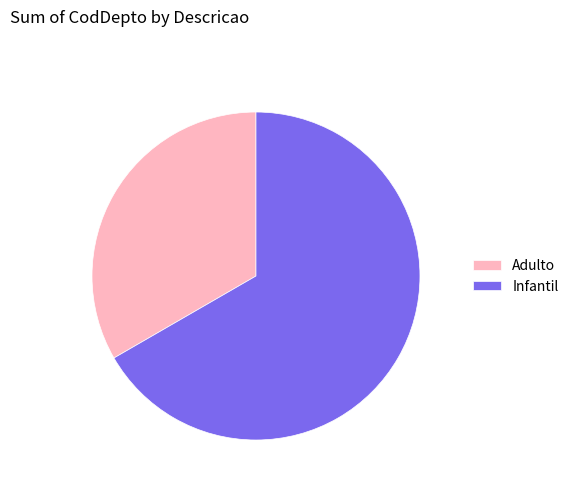

Rank the categories by value from lowest to highest.

Adulto, Infantil